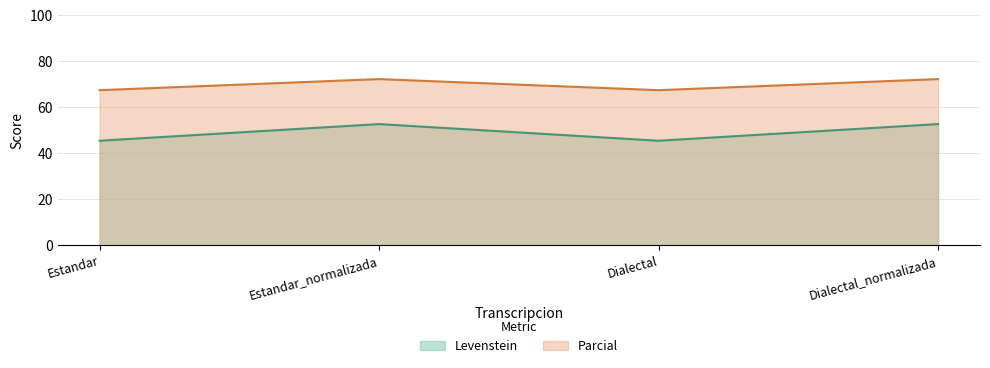

Is the value of Levenstein at Estandar_normalizada greater than the value of Parcial at Dialectal?

No